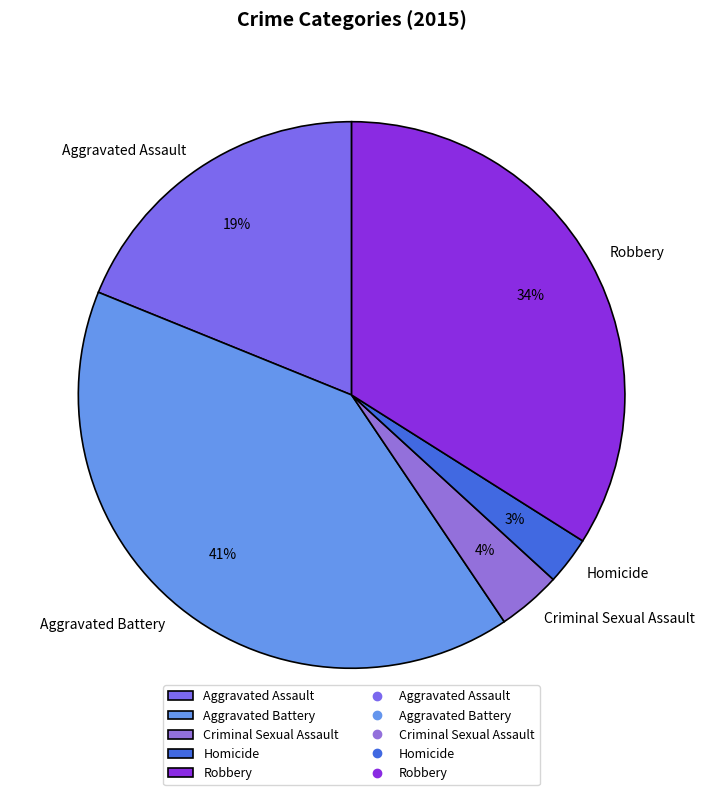

How many slices are in this pie chart?

5